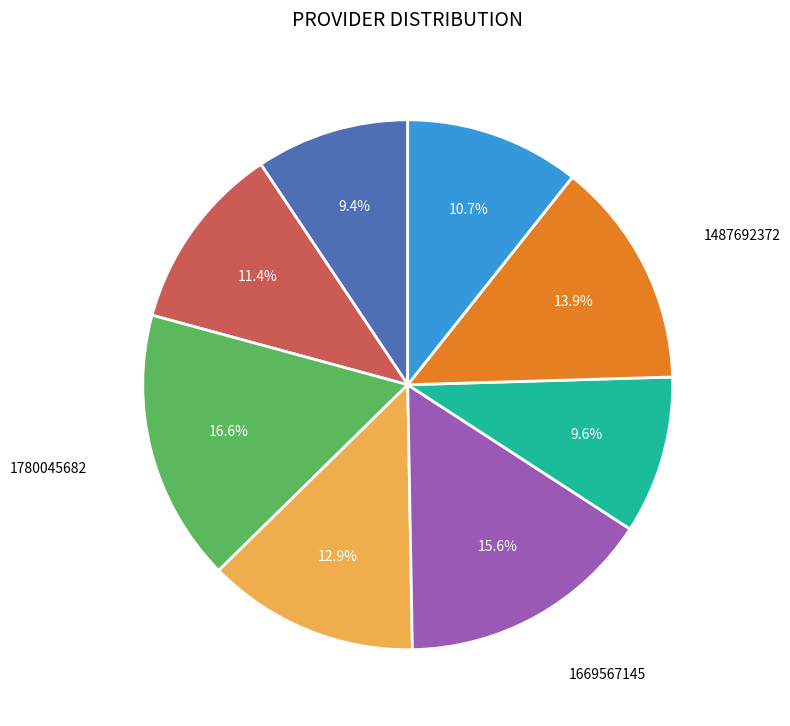

Is there a majority slice in this chart?

No